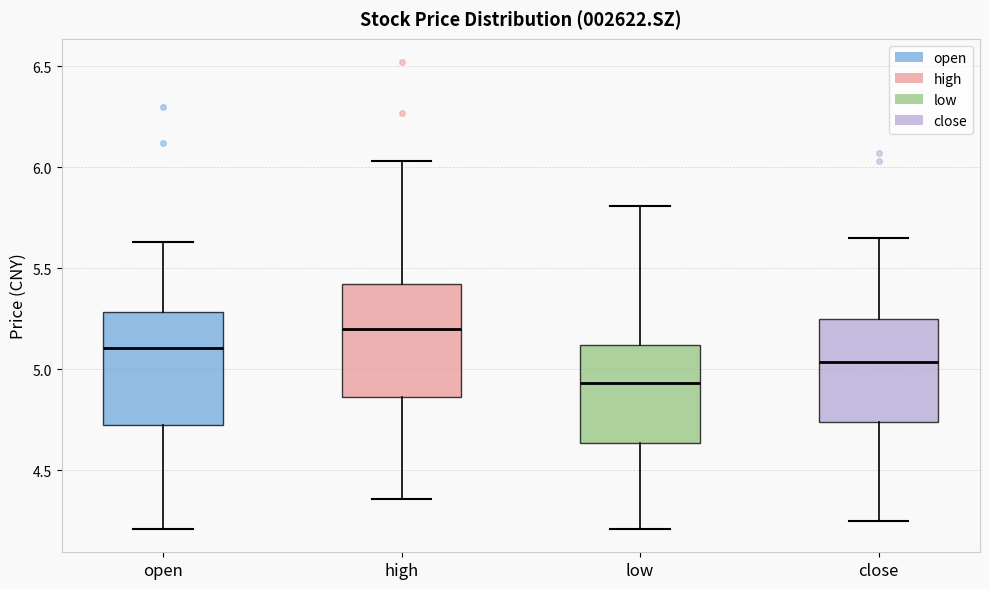

Where does the upper whisker of the box for high end on the y-axis? The values are not printed on the chart, so give them approximately, as read against the axis.

6.05